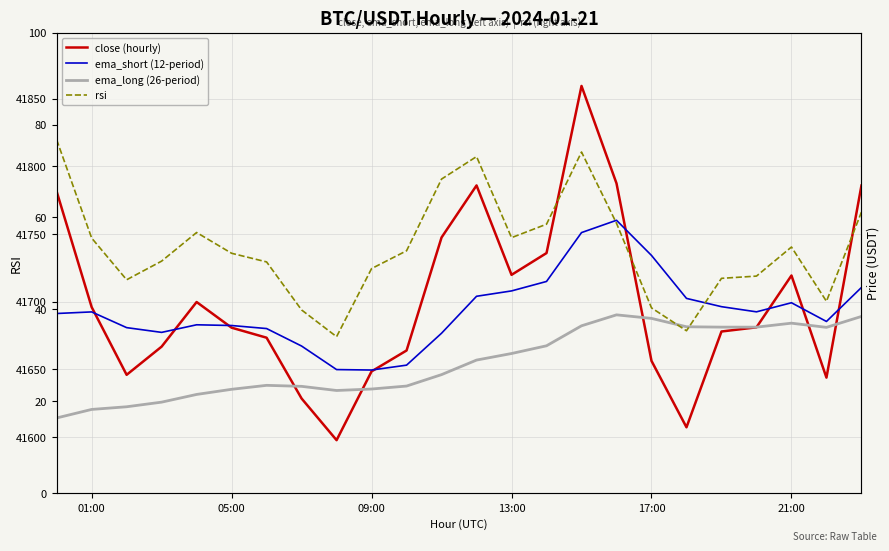

True or false: rsi has a value of 55.5 at 13:00.

True